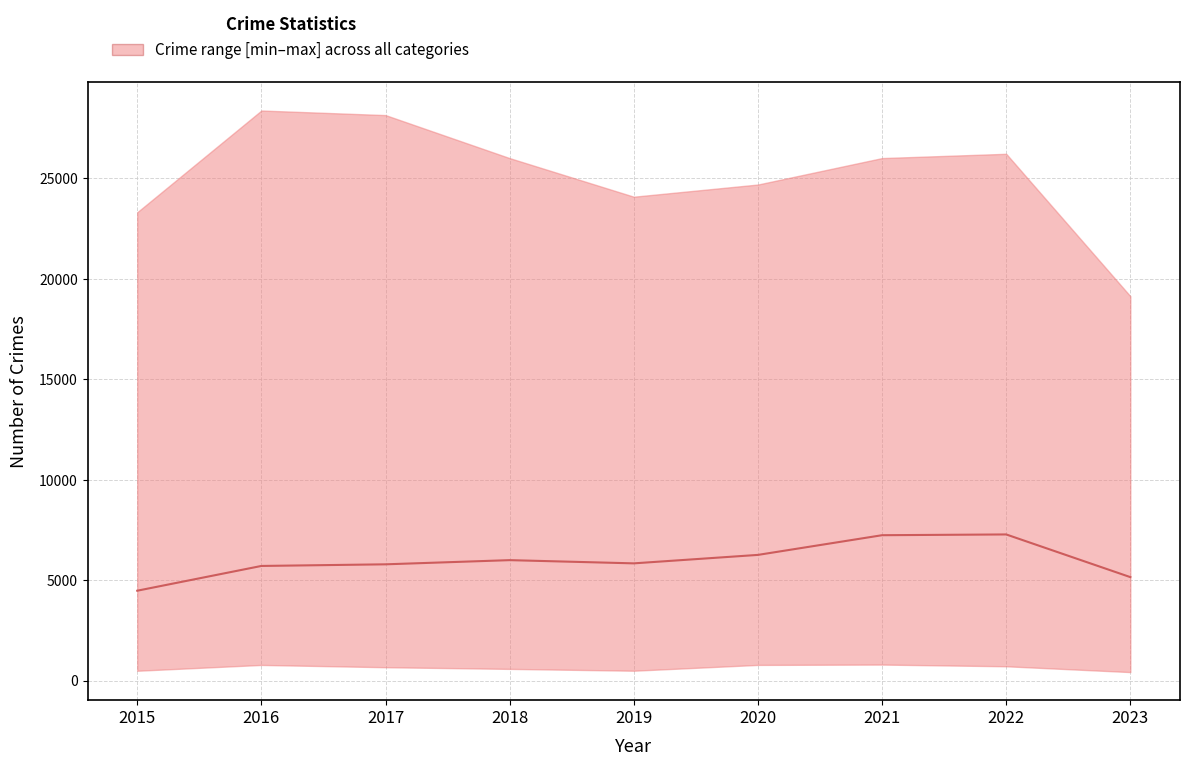

Which label corresponds to the smallest value in the chart?

2015